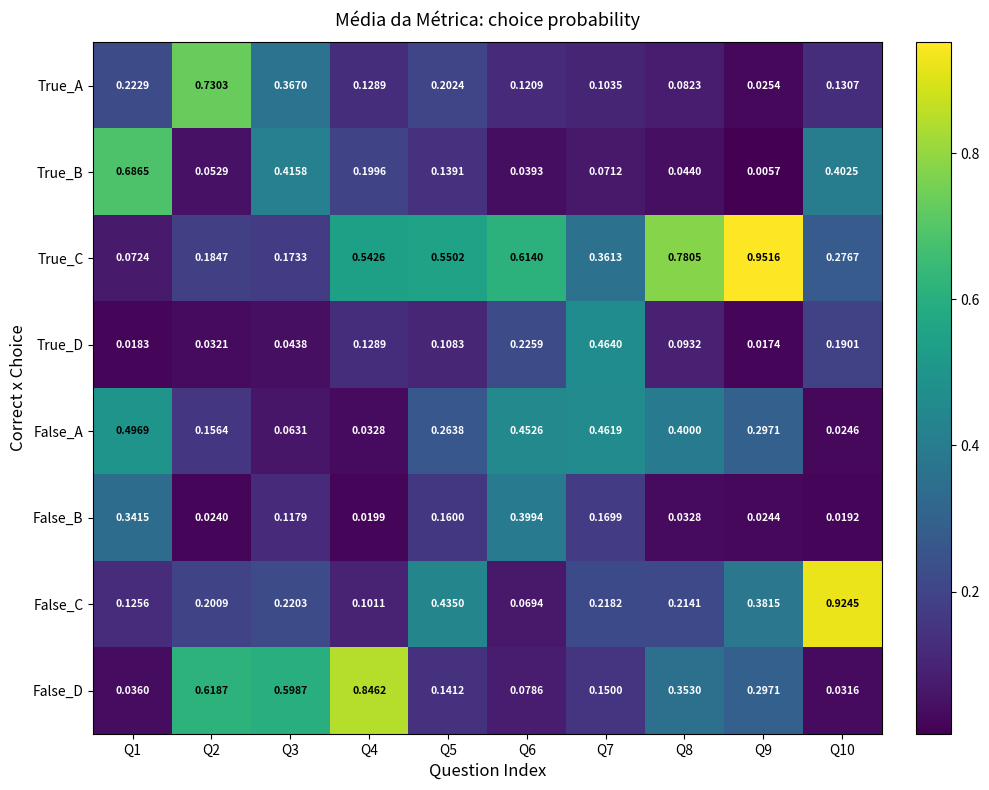

At which category does the chart reach its peak across all series?

Q9